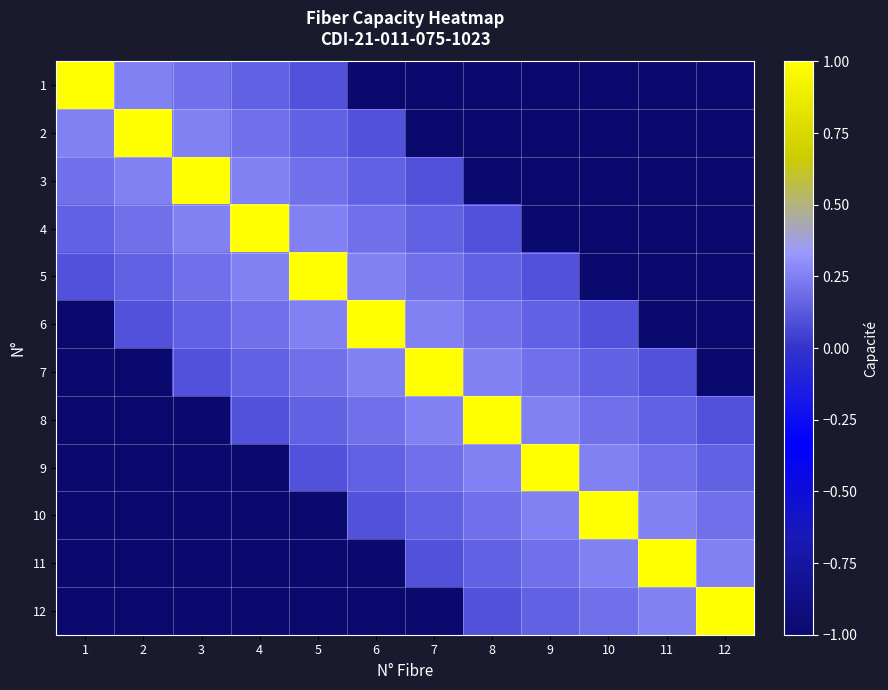

How many data points does each series have?

12